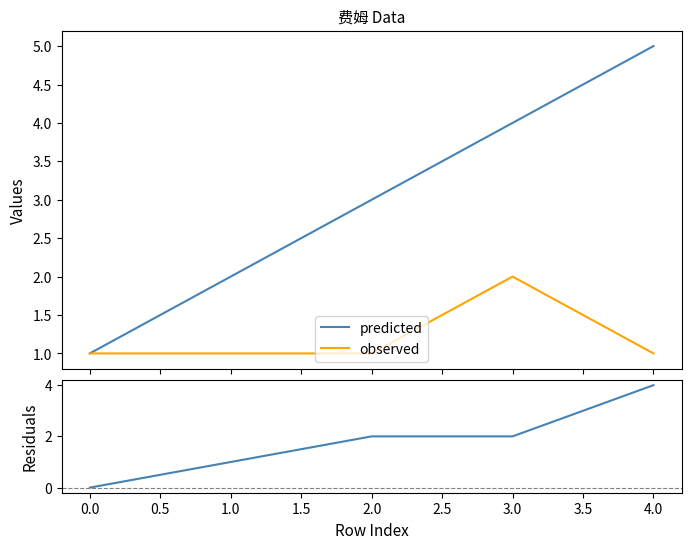

What is the sum of all observed values?

6